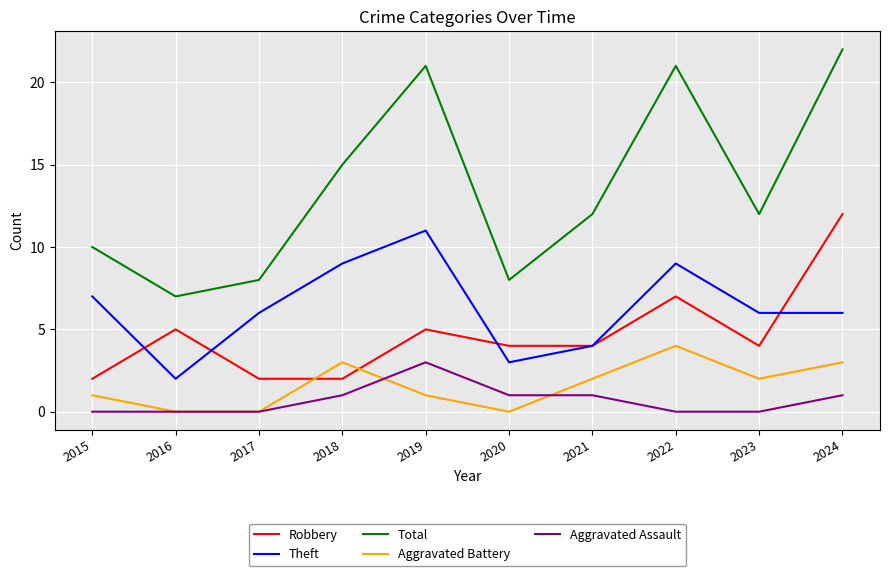

At which category is the sum across all series the highest?

2024